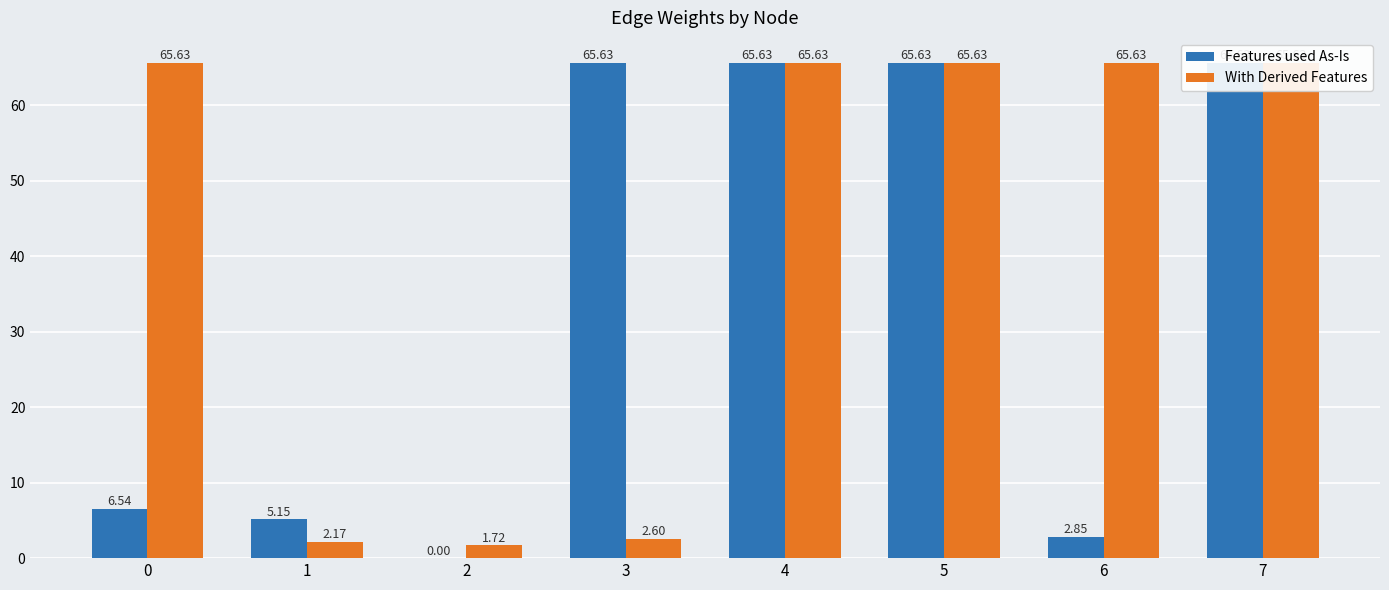

Rank the categories by Features used As-Is value from lowest to highest.

2, 6, 1, 0, 3, 4, 5, 7